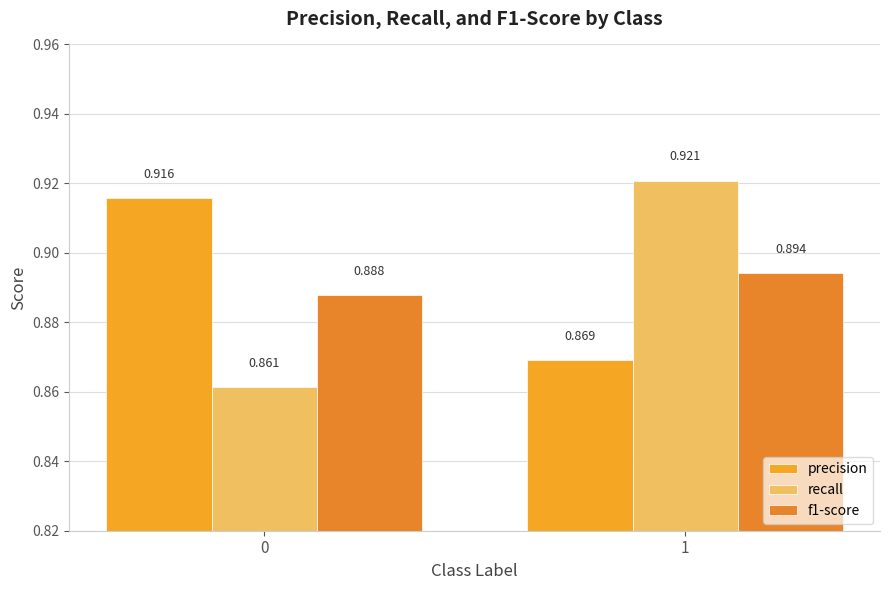

What value does the recall series have at 1?

0.9